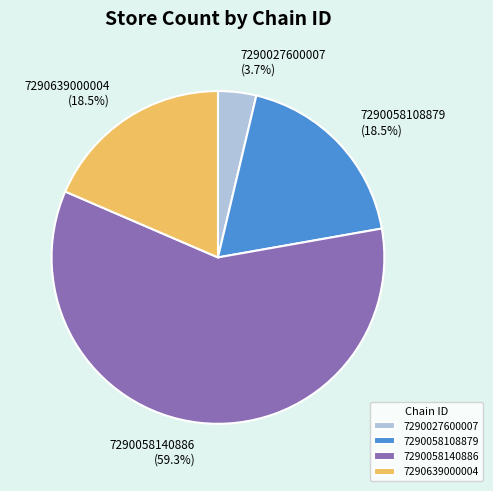

To the nearest percent, what is the combined percentage of 7290058108879 and 7290058140886?

78%